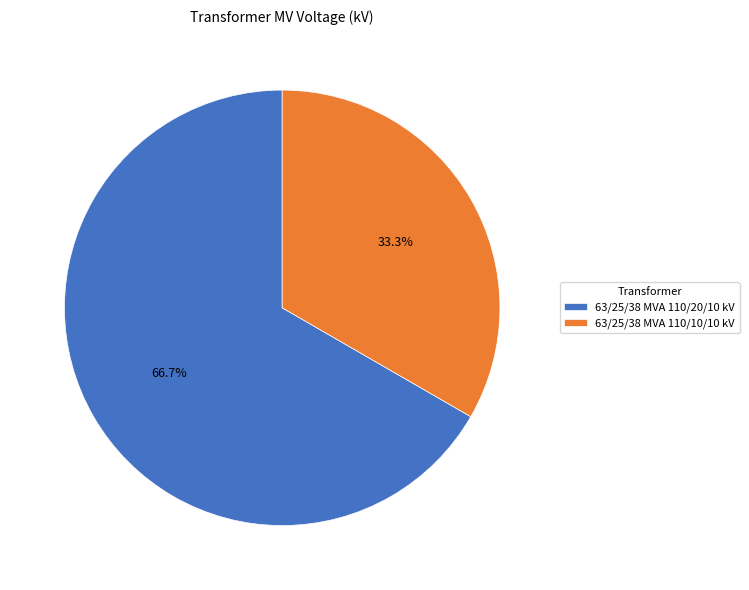

Combined, what portion of the pie is 63/25/38 MVA 110/10/10 kV and 63/25/38 MVA 110/20/10 kV?

100.0%